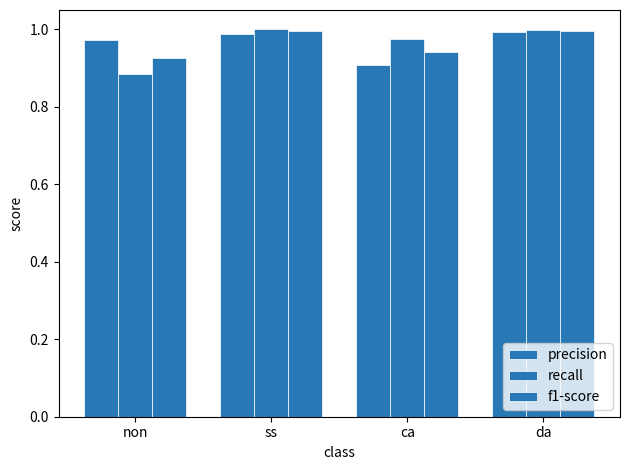

How many data points does each series have?

4